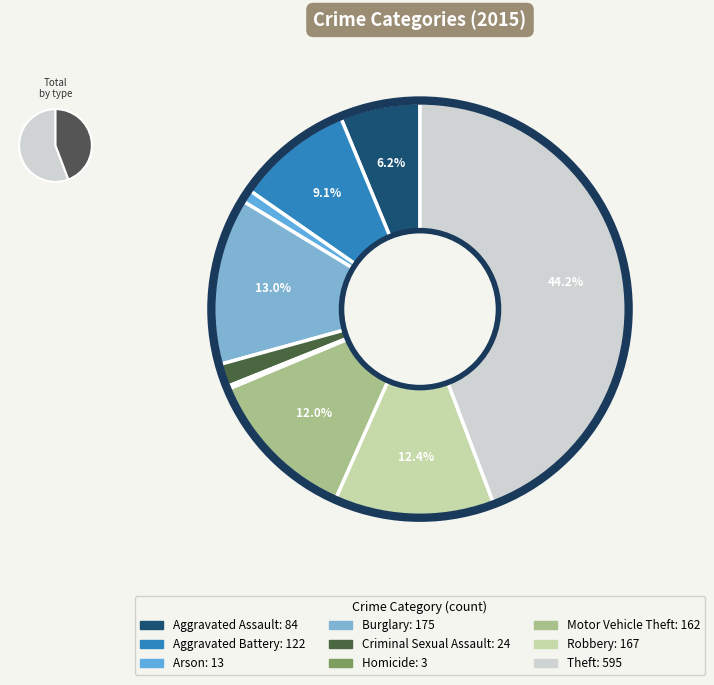

What is the smallest slice in the pie chart?

Homicide